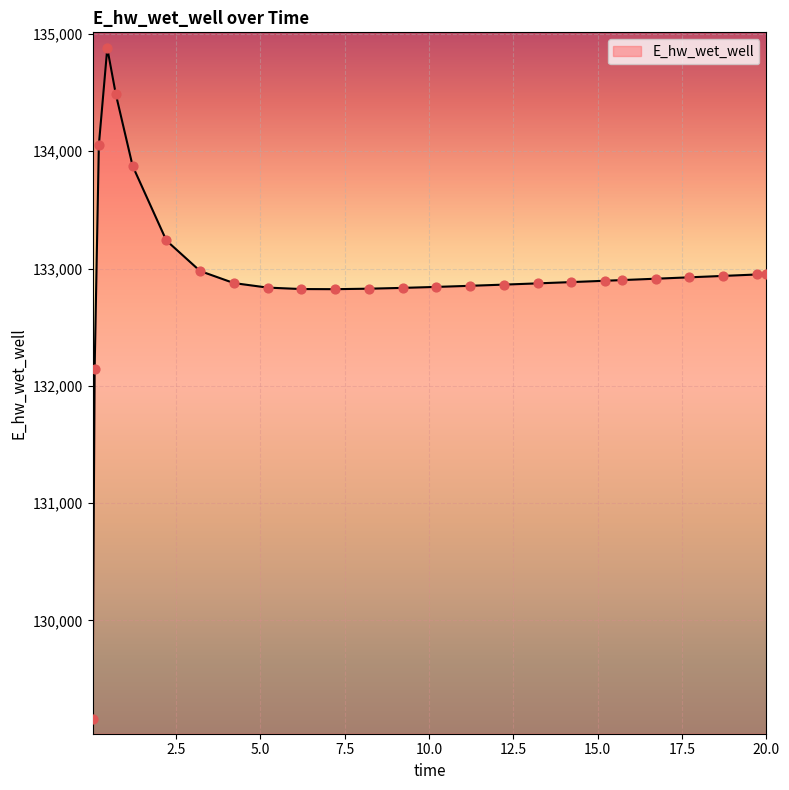

What is the difference between the maximum and minimum values?

5714.7